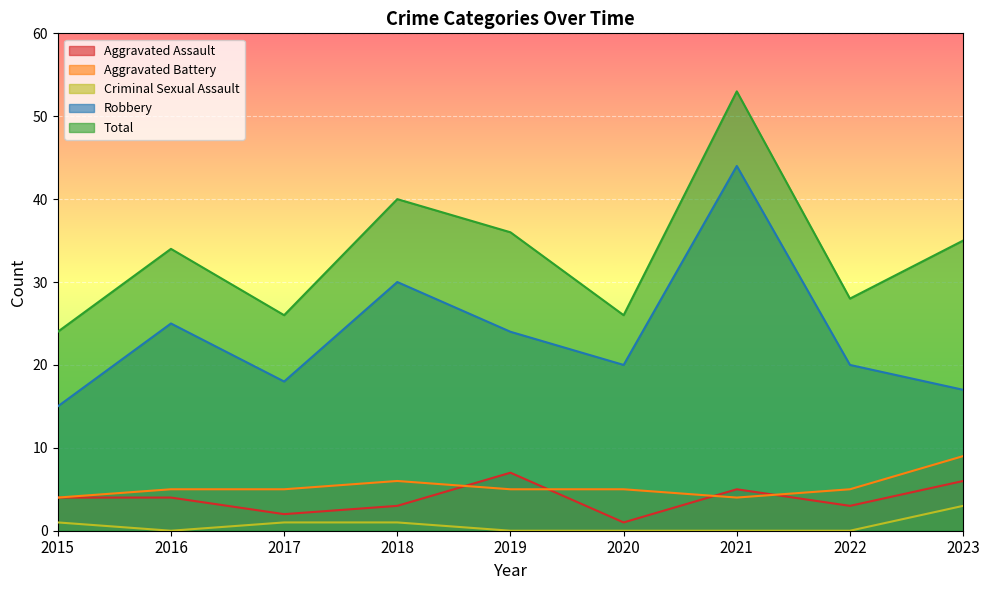

What is the difference between the highest and lowest values at 2018?

39